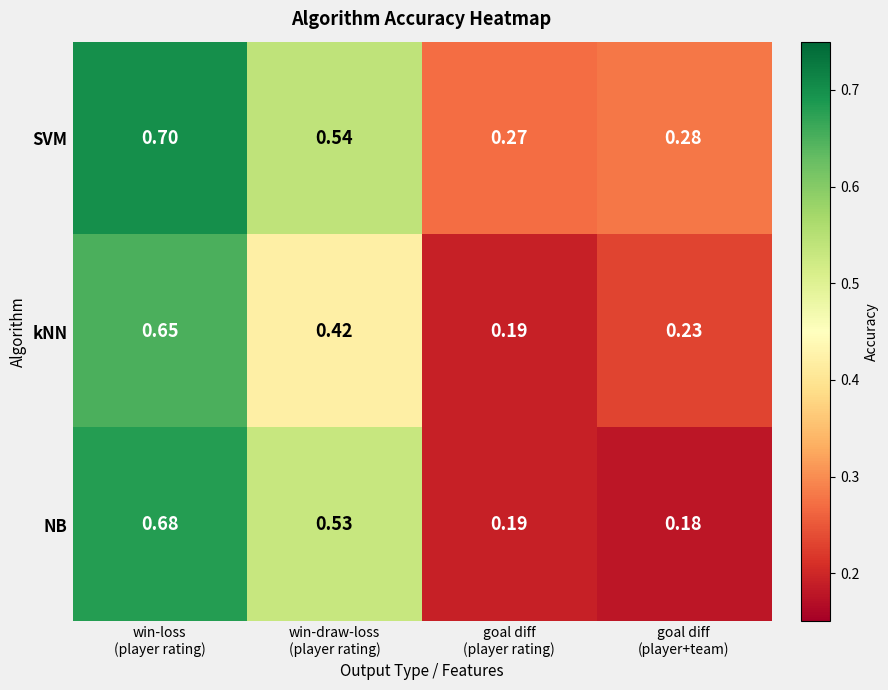

Which series has the widest spread of values?

NB